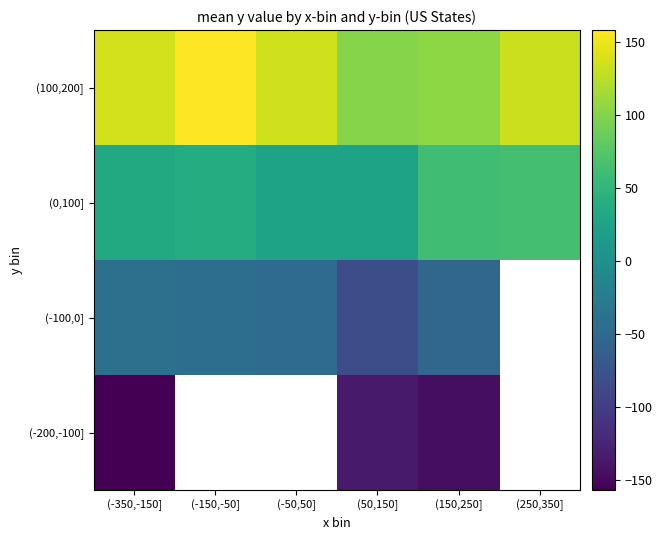

Which category has the highest value across all series?

(-150,-50]